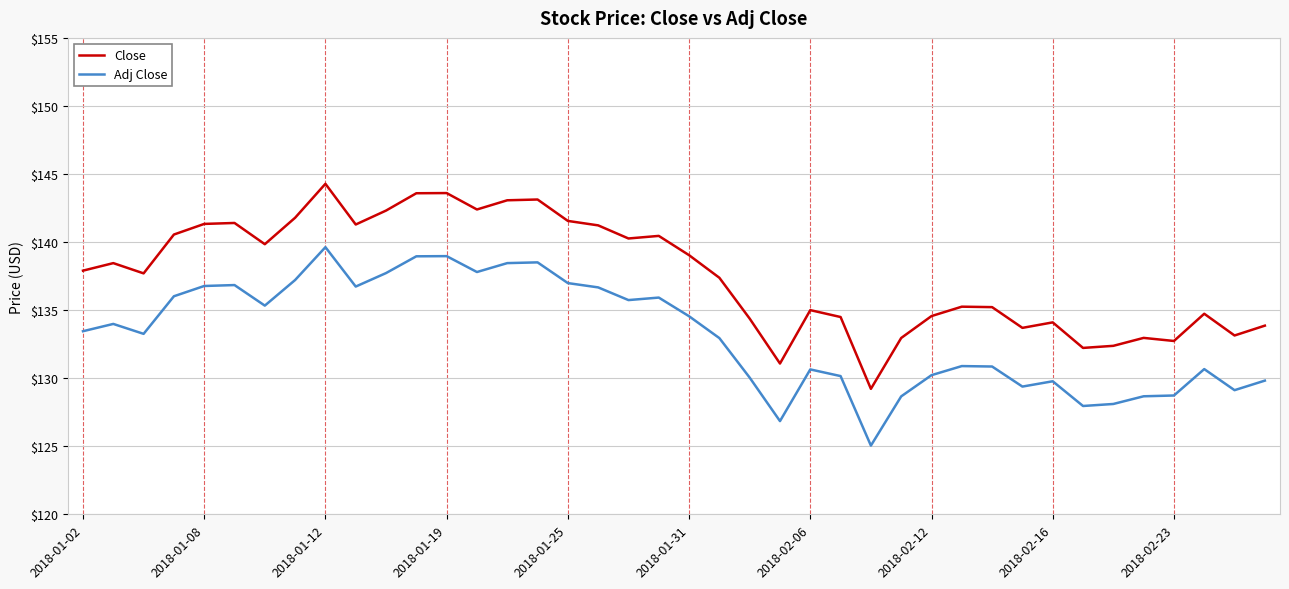

Rank the series by their maximum value, from highest to lowest.

Close, Adj Close